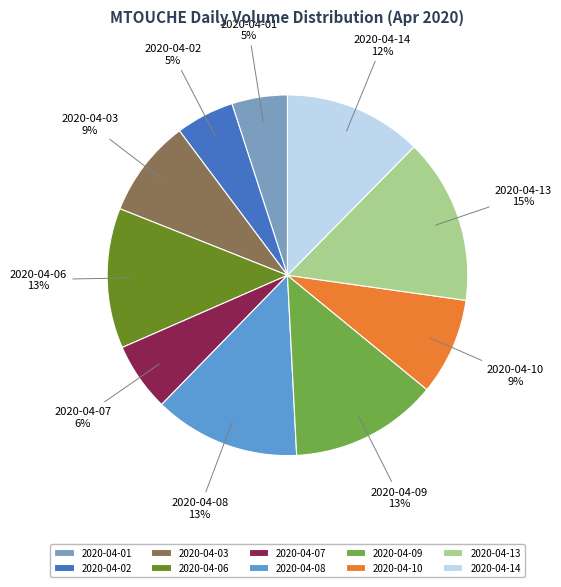

What is the largest slice in the pie chart?

2020-04-13